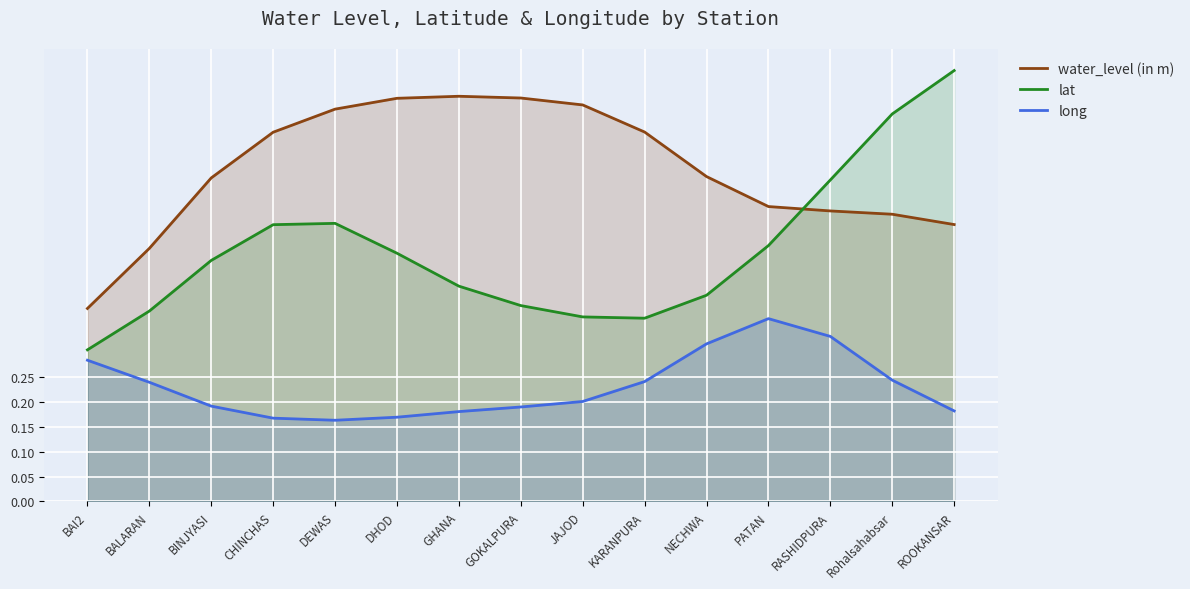

What is the average value of the water_level (in m) series?

0.7